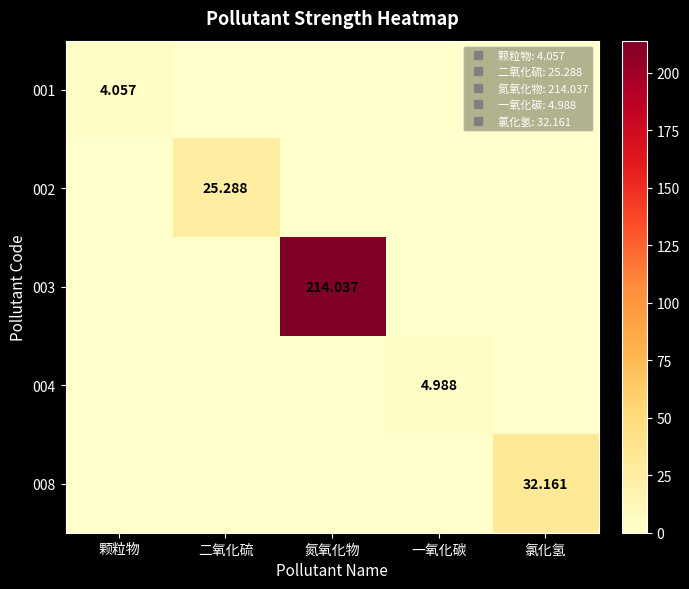

At which category does the chart reach its minimum across all series?

二氧化硫